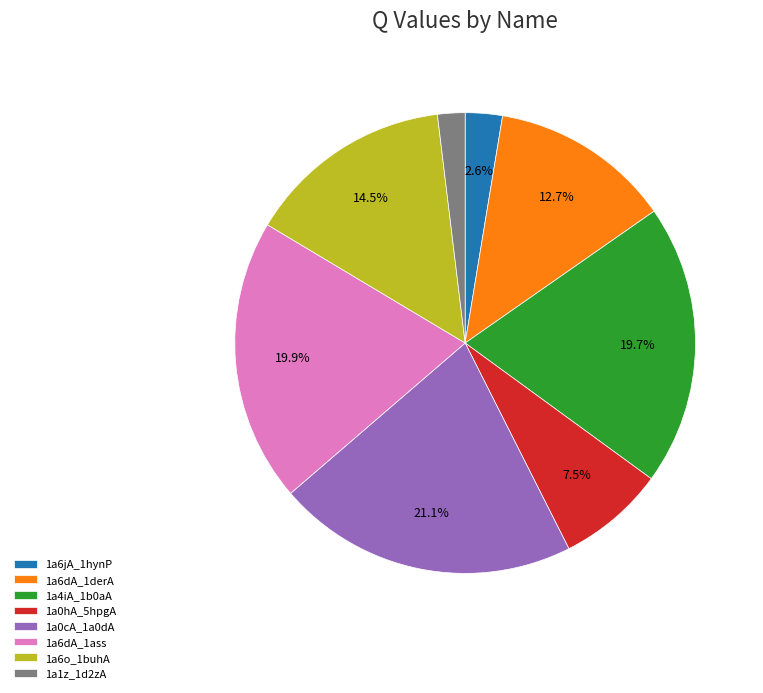

To the nearest percent, what is the difference between the largest and smallest slice percentages?

19%